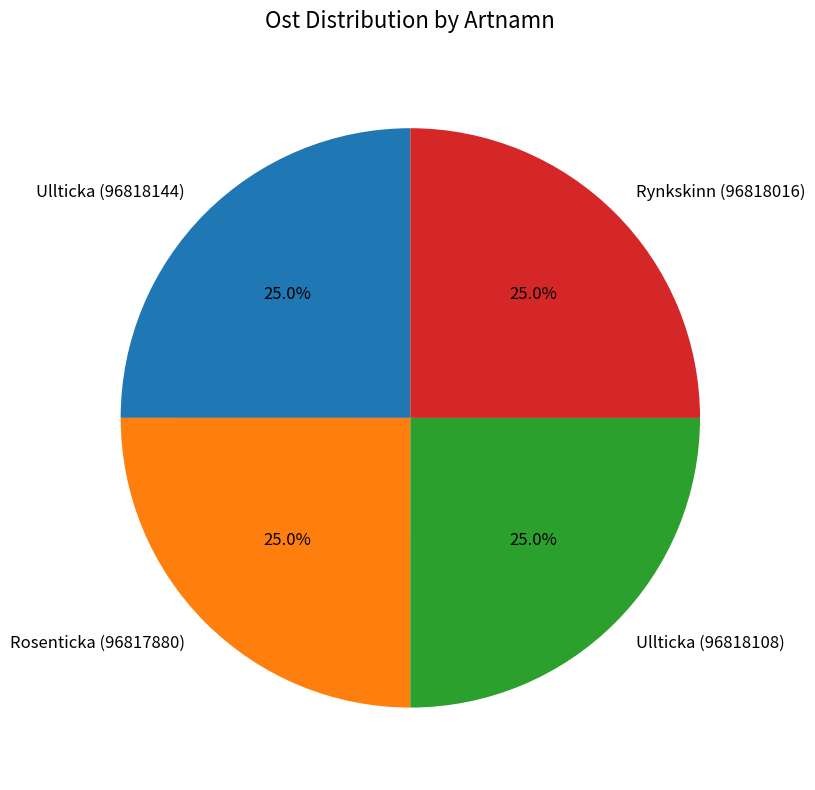

What is the ratio of the value at Ullticka (96818144) to the value at Ullticka (96818108)?

1.0